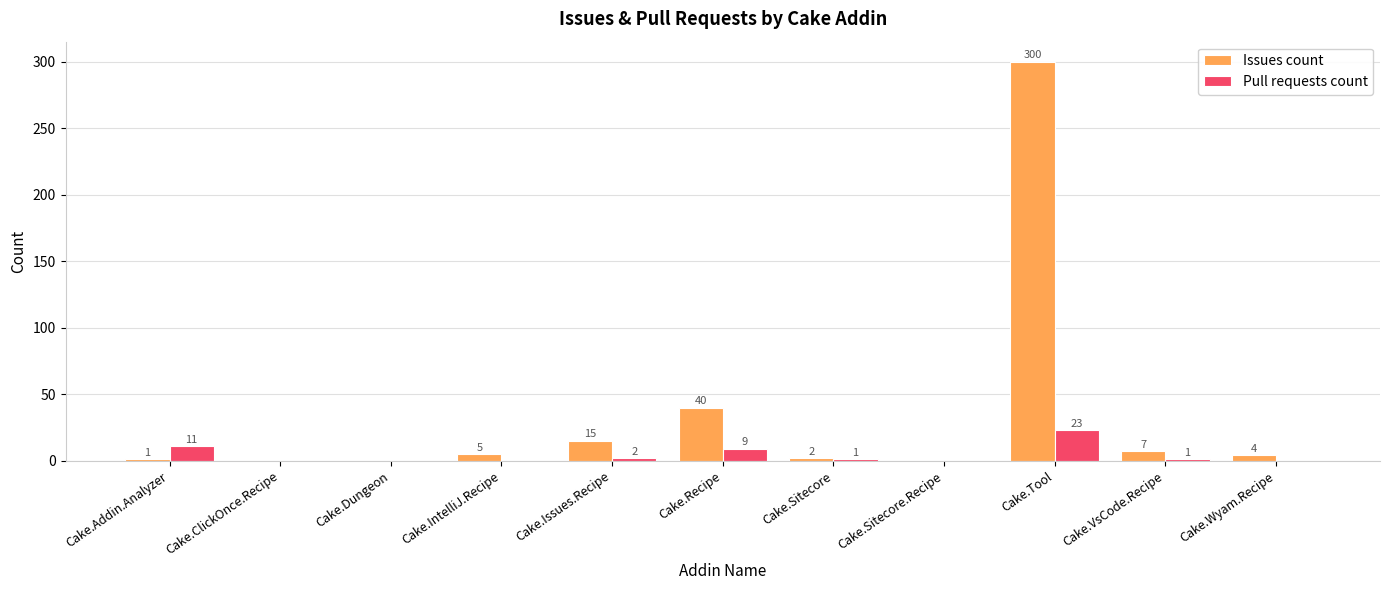

The value of Issues count at Cake.ClickOnce.Recipe is -96. True or false?

False